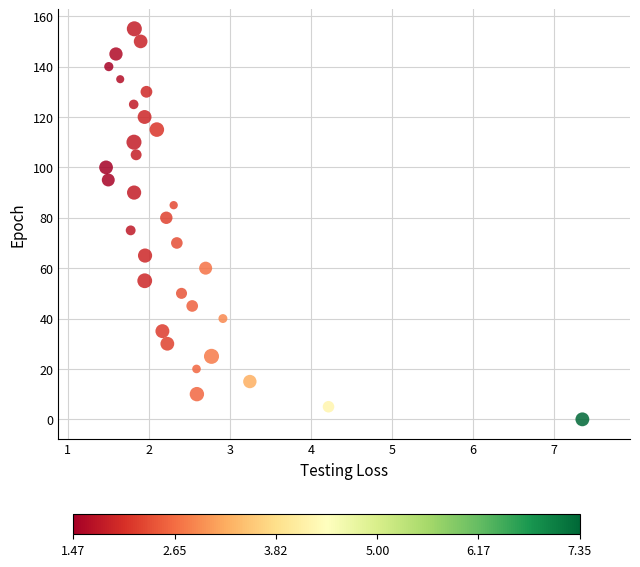

What is the range of Y values (max minus min)?

155